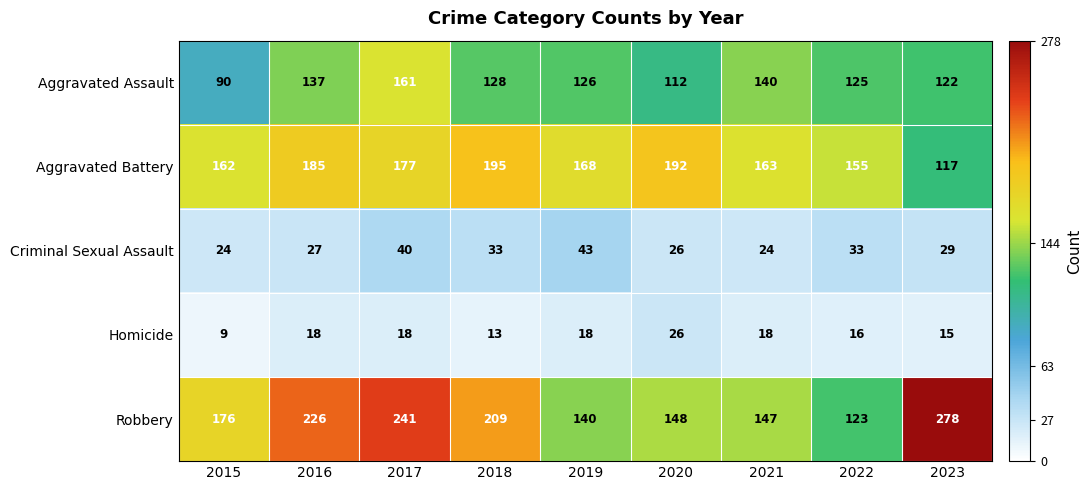

What is the maximum value shown in the chart?

278